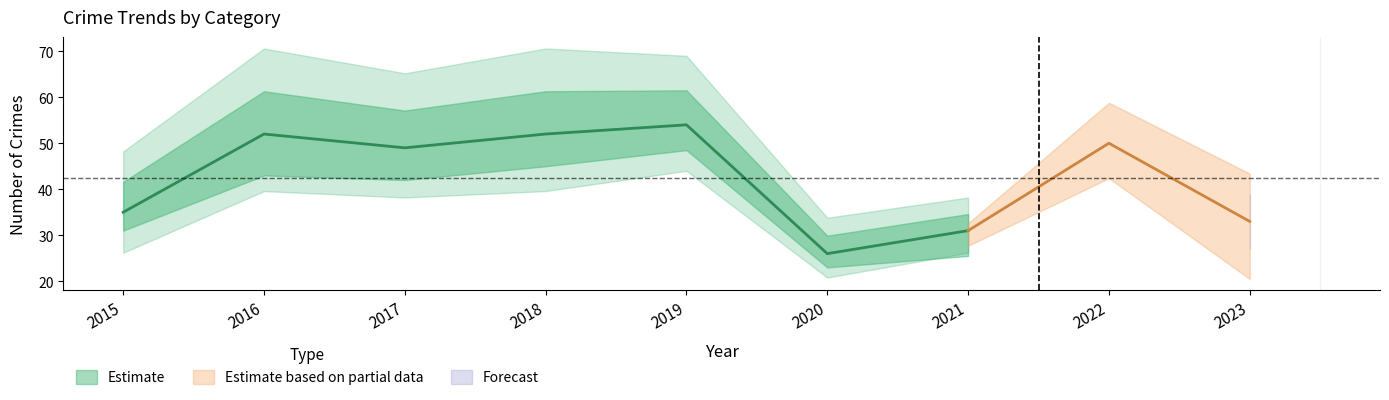

Reading left to right, list all the values displayed in this chart.

Aggravated Assault: 2015=3	2016=2	2017=3	2018=2	2019=4	2020=3	2021=4	2022=2	2023=3
Aggravated Battery: 2015=2	2016=1	2017=5	2018=4	2019=13	2020=4	2021=4	2022=12	2023=6
Robbery: 2015=8	2016=18	2017=14	2018=14	2019=11	2020=6	2021=11	2022=12	2023=15
Theft: 2015=22	2016=31	2017=27	2018=31	2019=25	2020=13	2021=12	2022=23	2023=8
Total: 2015=35	2016=52	2017=49	2018=52	2019=54	2020=26	2021=31	2022=50	2023=33